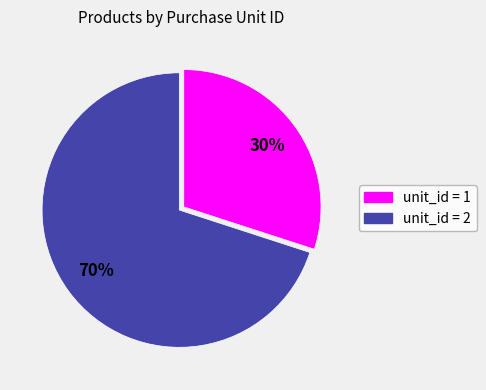

To the nearest percent, what is the average slice percentage?

50%